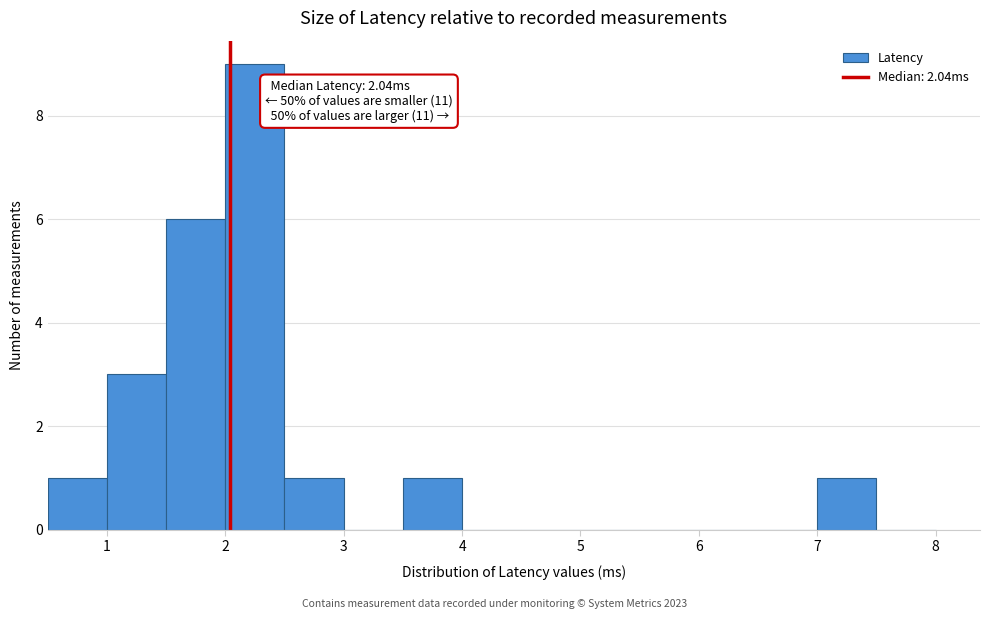

Over which range of the x-axis is the bar tallest?

2.0 to 2.5